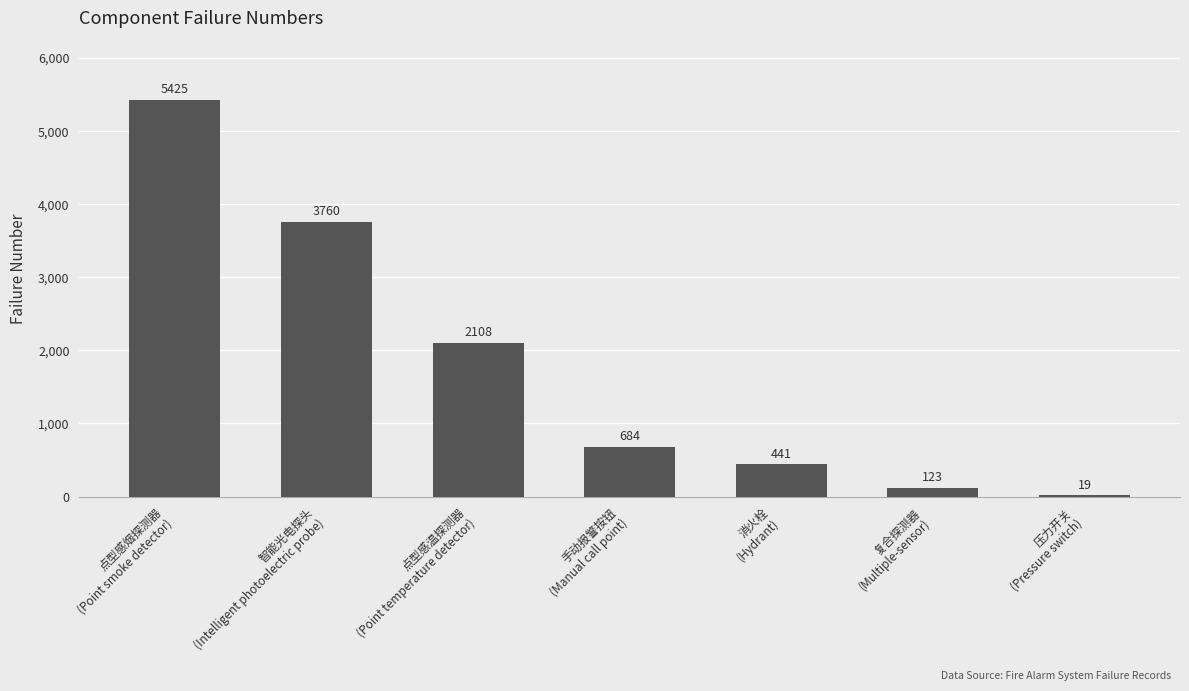

What is the label of the 2nd bar from the right?

复合探测器
(Multiple-sensor)